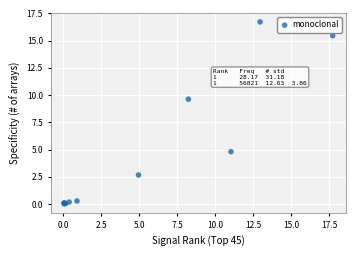

What Y value in the scatter plot is closest to 8?

9.6